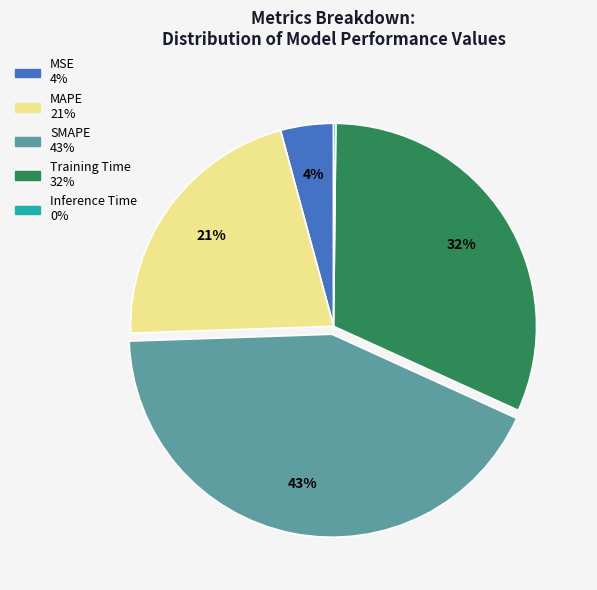

Is it true that SMAPE is 36% of the pie?

False